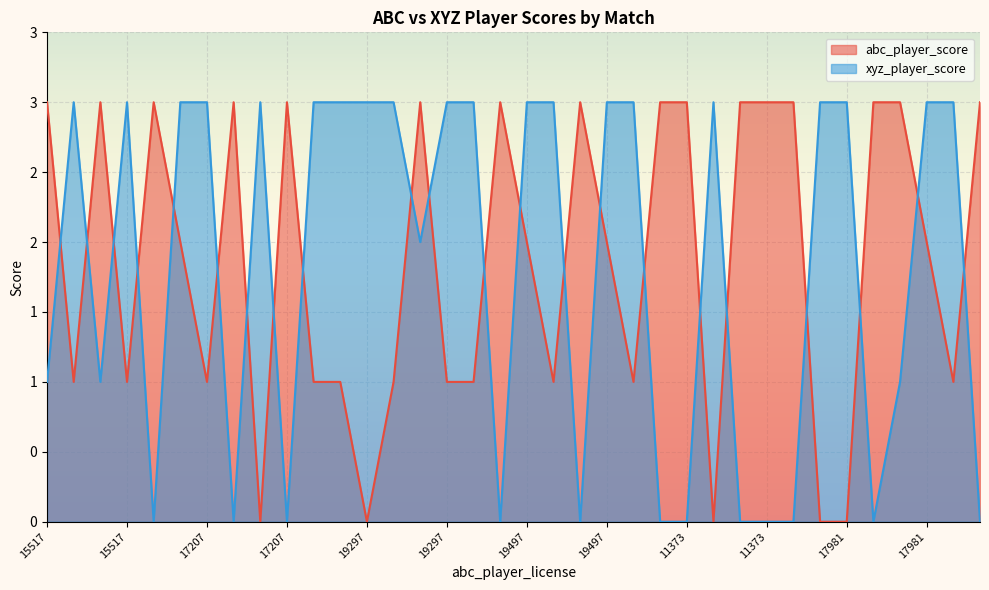

The abc_player_score series shows 2 at 5926. True or false?

False